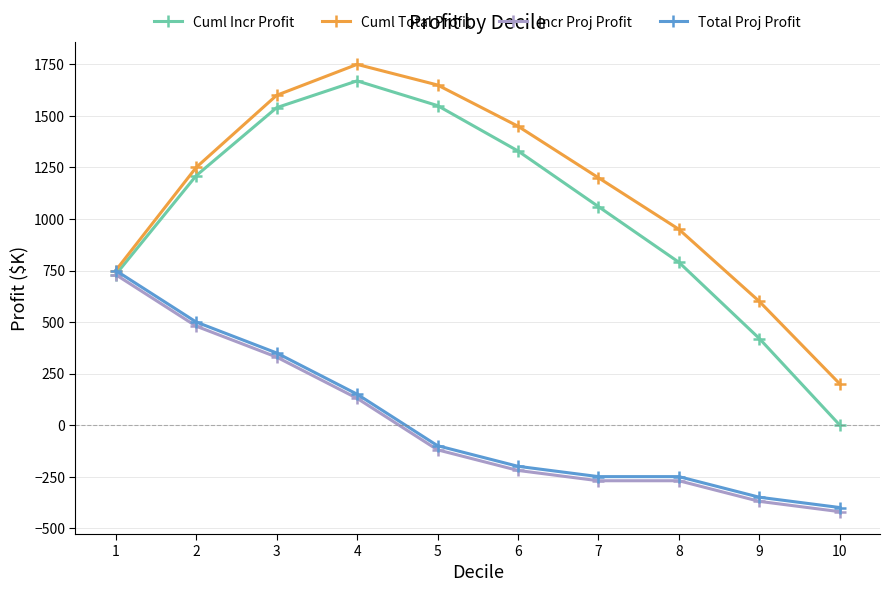

What is the spread (max minus min) of values at 6?

1670